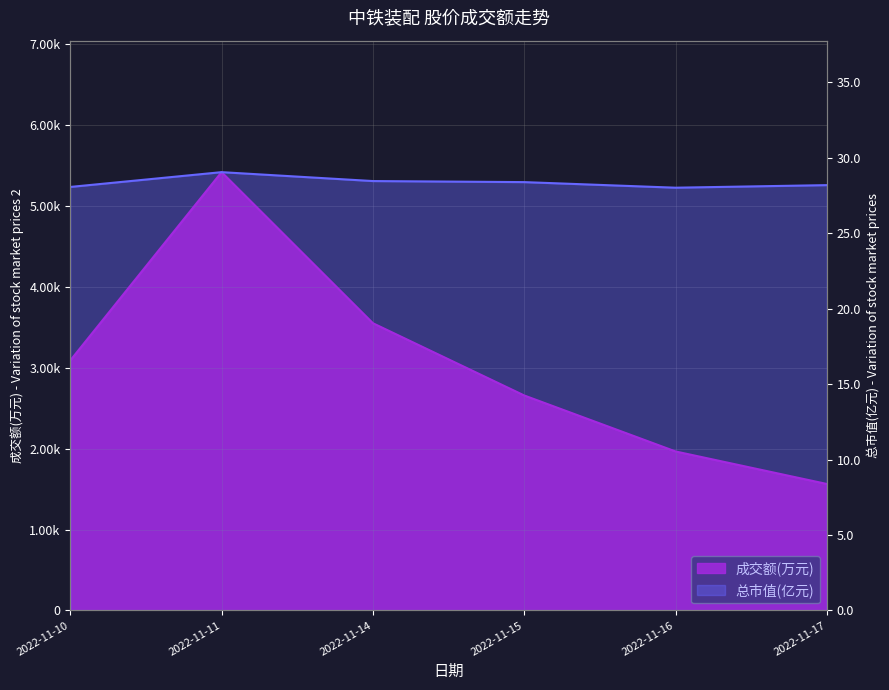

What is the difference between the maximum and minimum values in the 成交额(万元) series?

3854.0